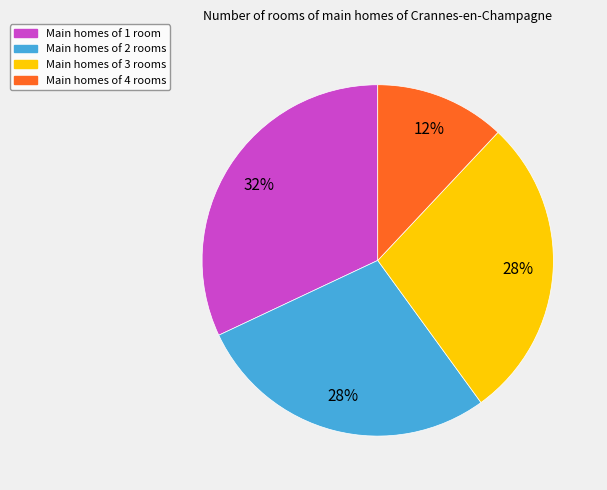

Is there a majority slice in this chart?

No